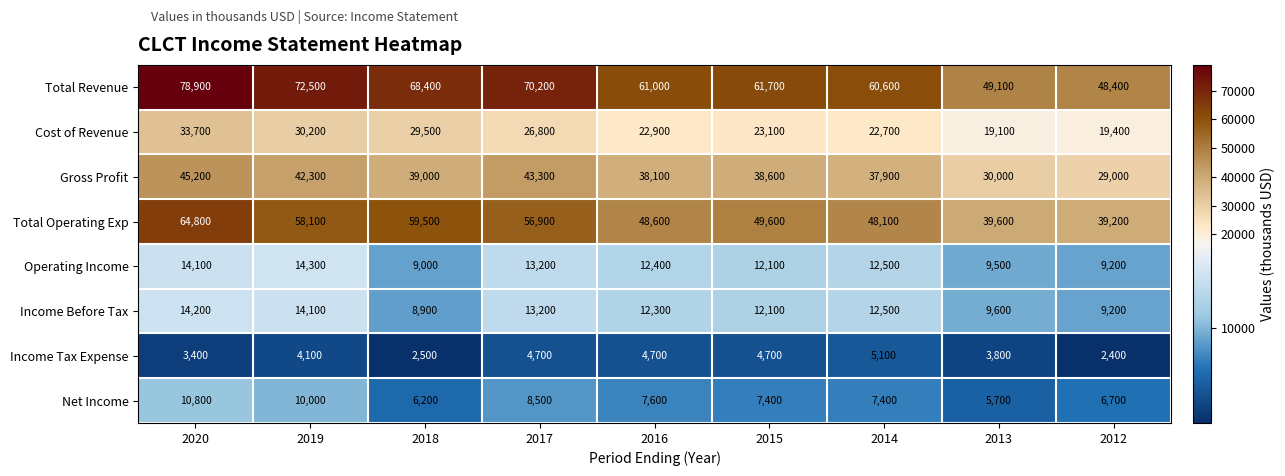

Which series changed the most between 2020 and 2017?

Total Revenue